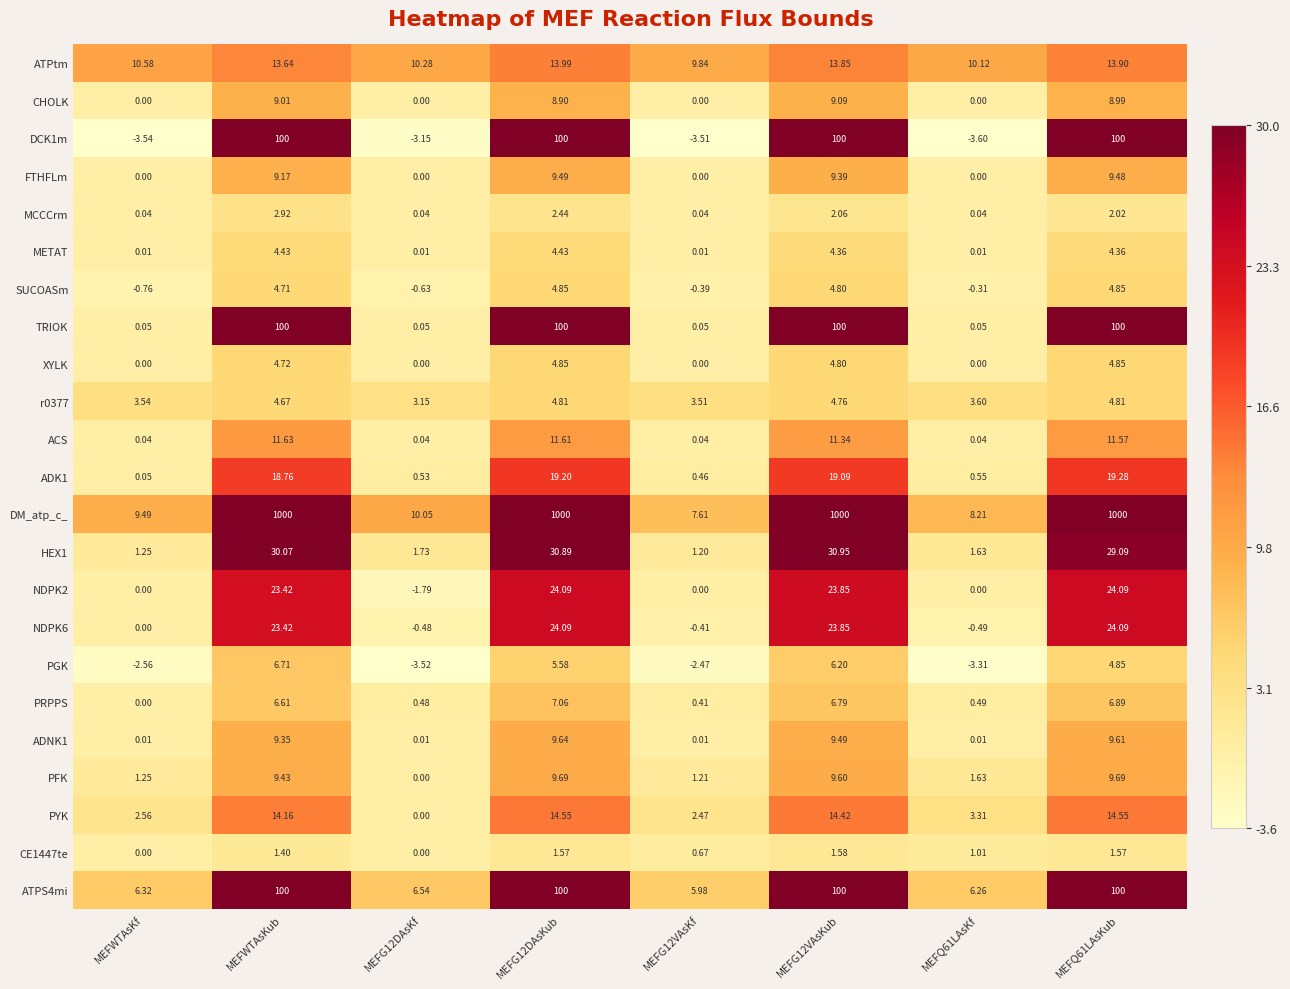

Which series changed the most between MEFWTAsKub and MEFQ61LAsKf?

DM_atp_c_